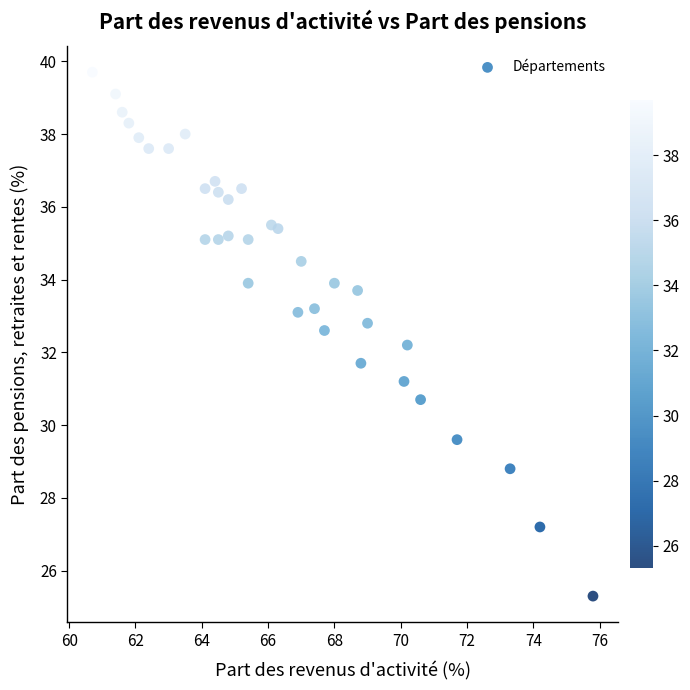

What is the range of Y values (max minus min)?

14.4